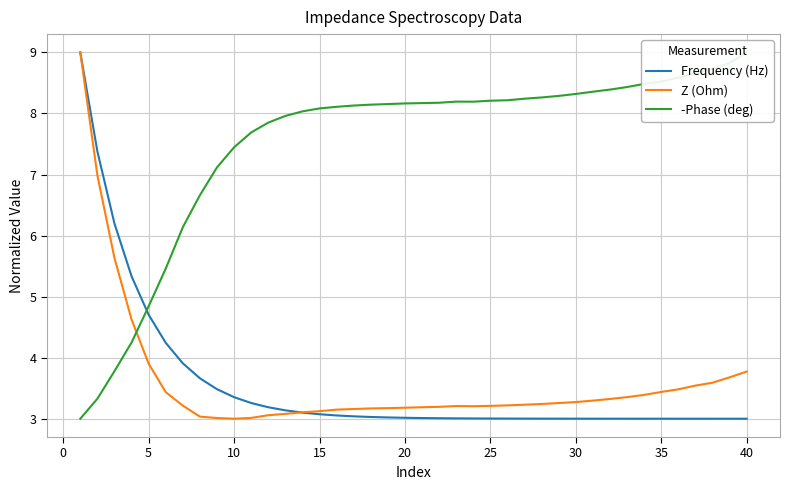

What is the value of the Z (Ohm) point at the 29th from the left?

3.3